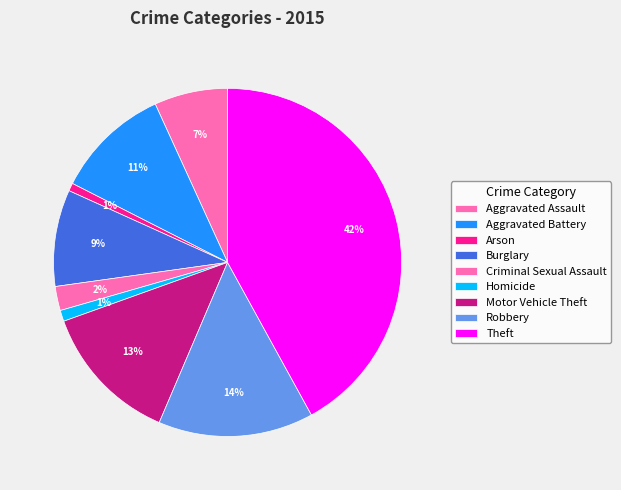

How many segments does this pie chart have?

9